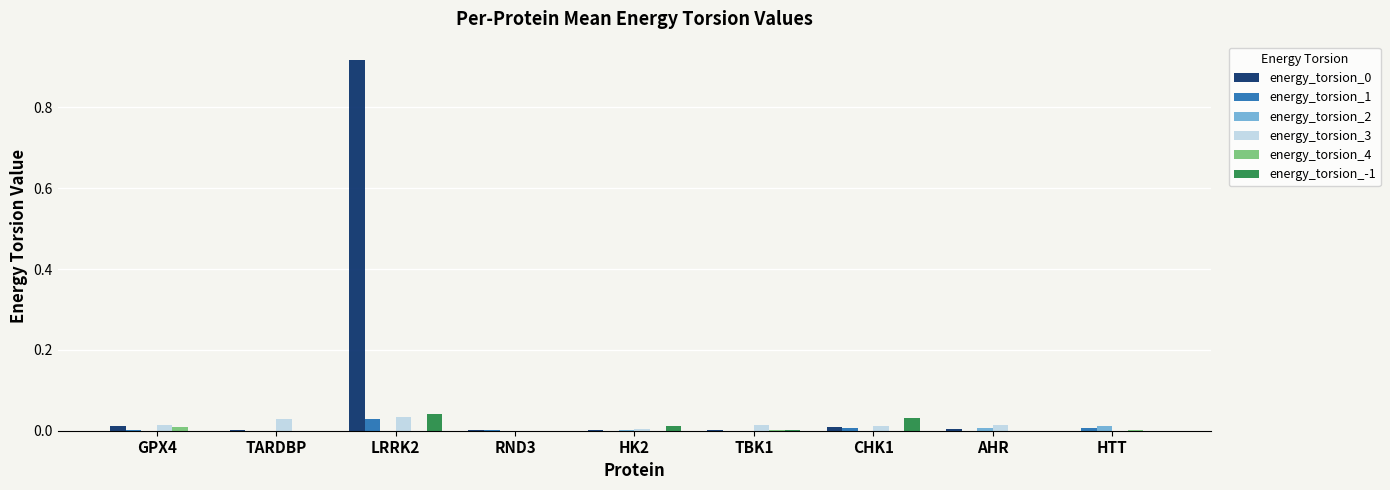

The value of energy_torsion_0 at HTT is 0.6. True or false?

False